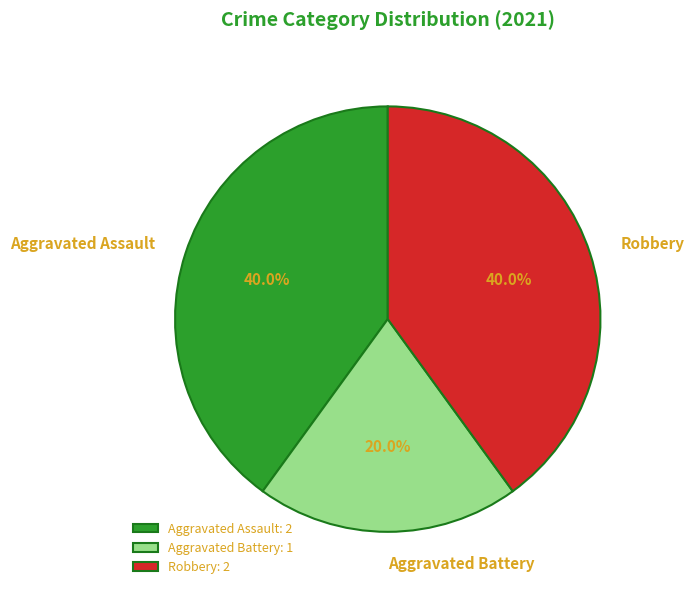

Which has a higher value, Aggravated Battery or Aggravated Assault?

Aggravated Assault